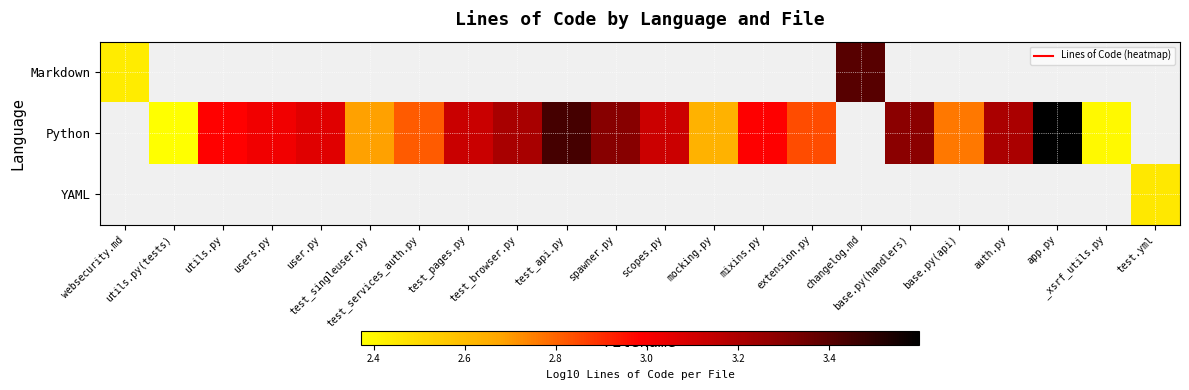

Rank the series at test_api.py from highest to lowest value.

Python, Markdown, YAML